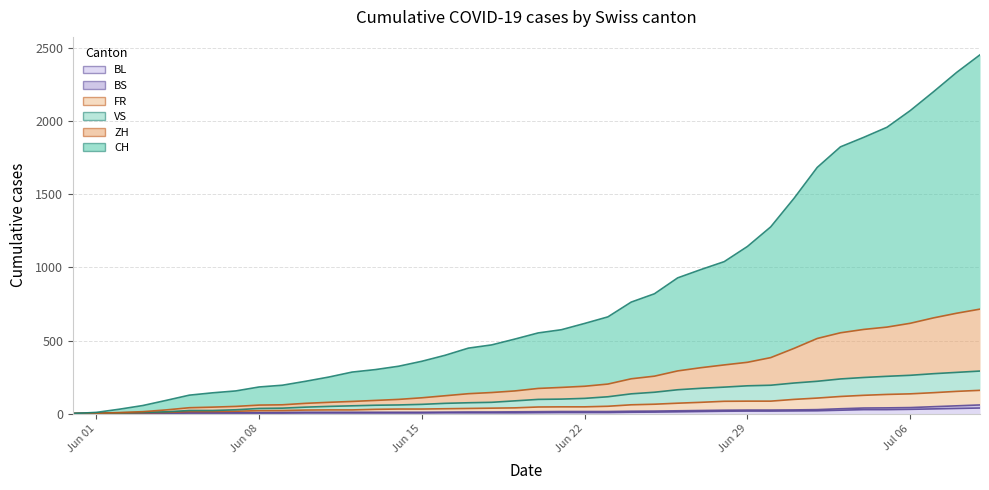

Does the chart have visible grid lines?

Yes